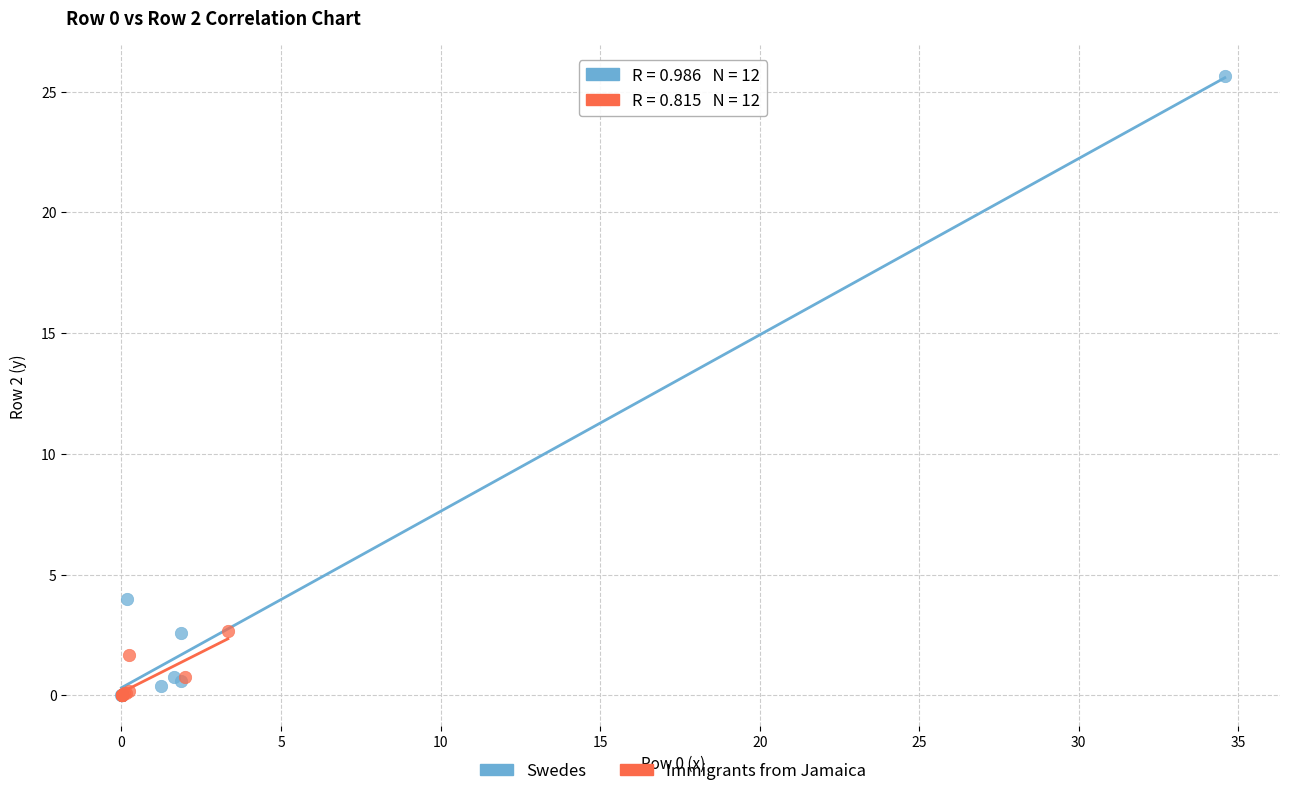

Which series has the largest Y range (max minus min)?

Swedes